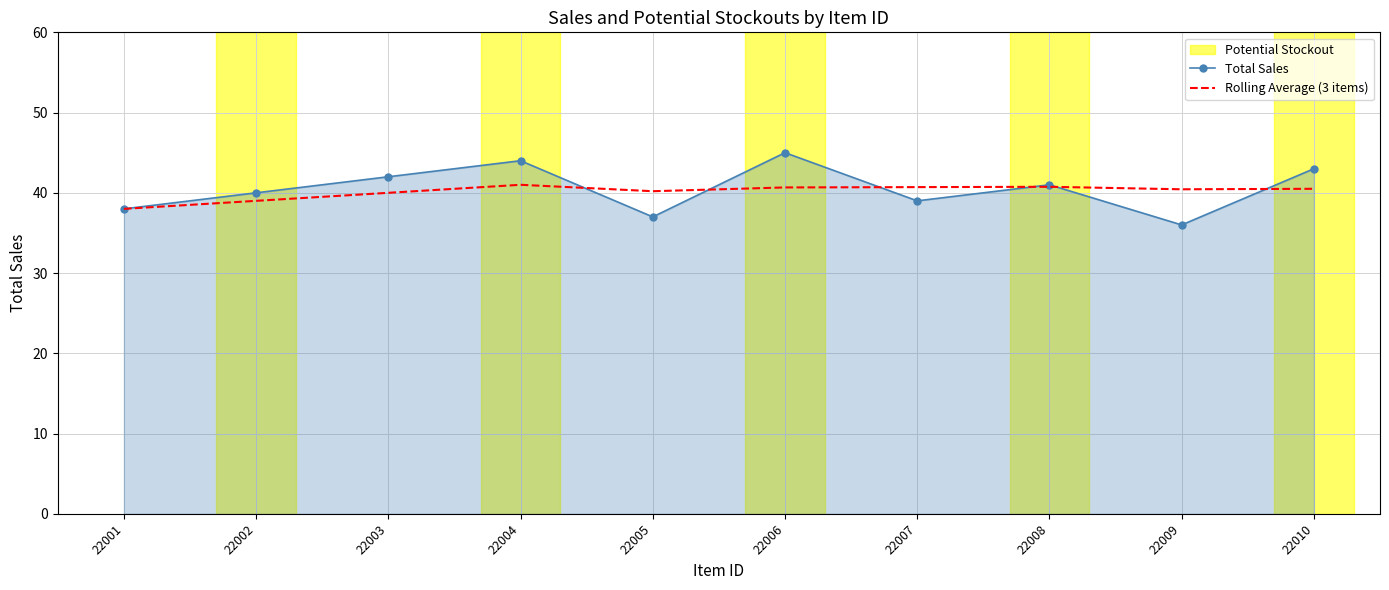

What is the spread (max minus min) of values at 22009?

4.4